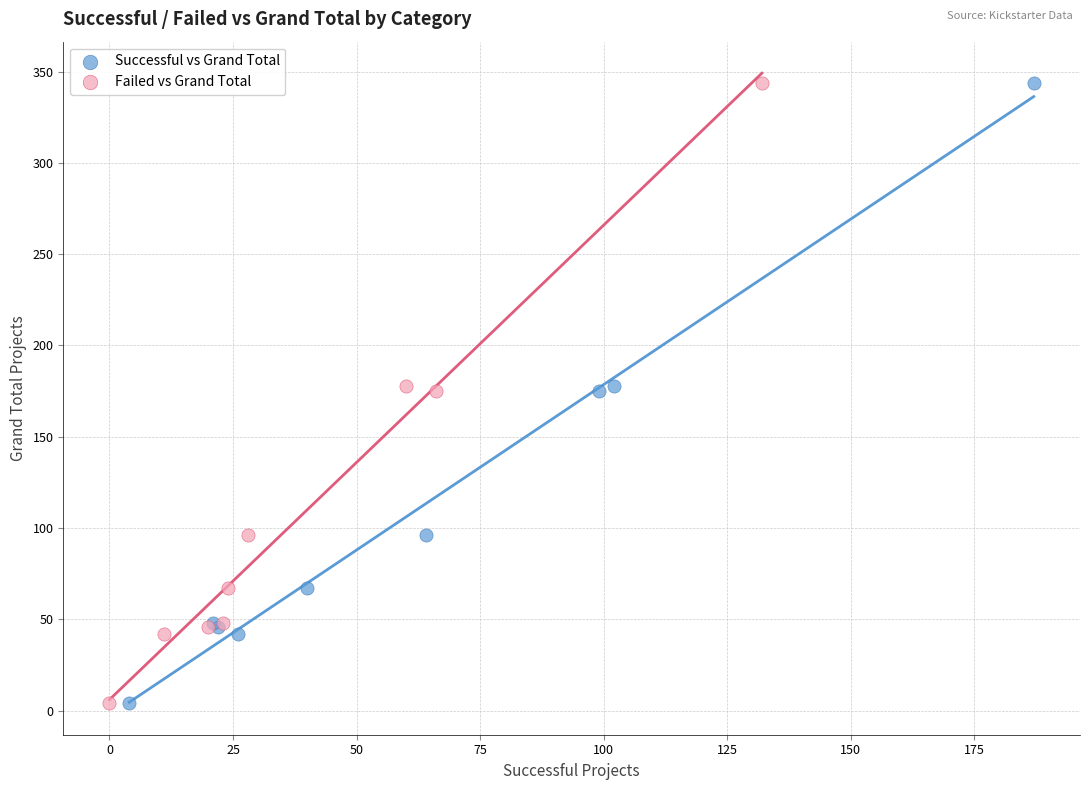

What are all the series names shown in the legend?

Successful vs Grand Total, Failed vs Grand Total